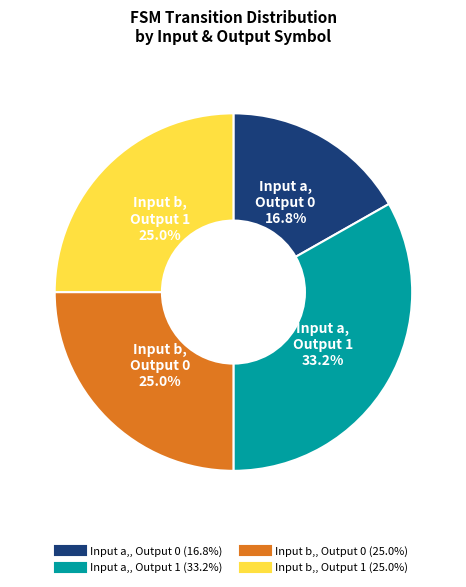

Is there any slice that represents more than half of the pie?

No